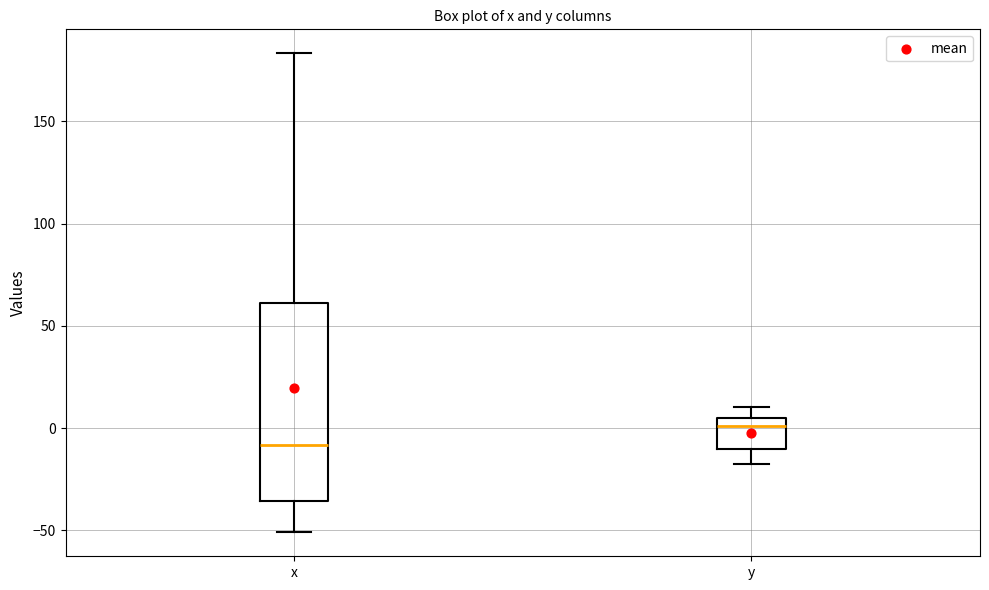

Which box is the tallest, from its lower edge to its upper edge?

x